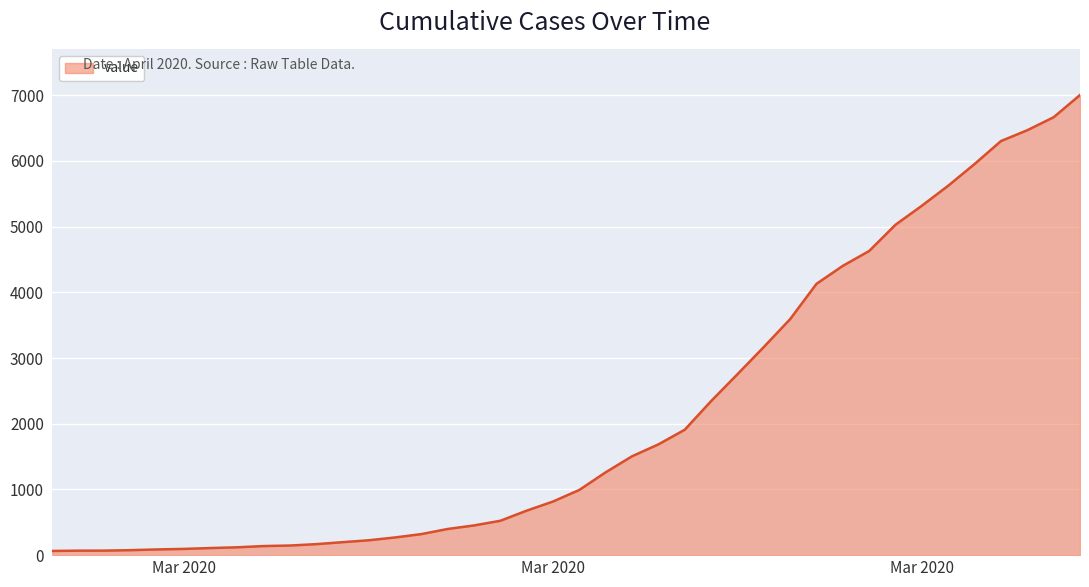

What is the maximum value shown in the chart?

7004